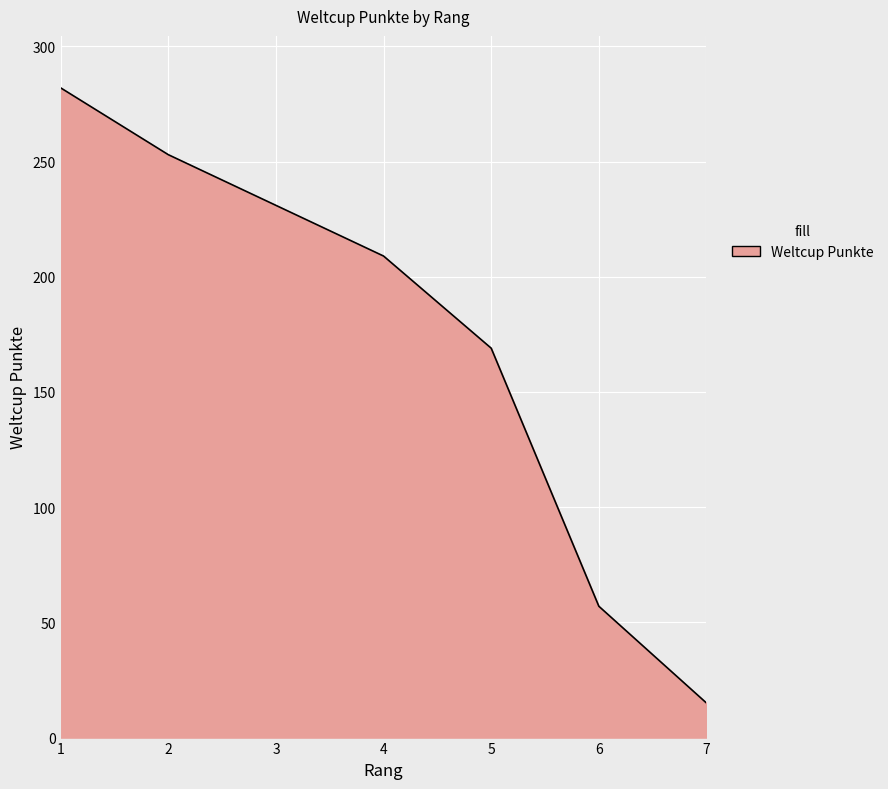

True or false: the data has more than 0 interior local peaks.

False